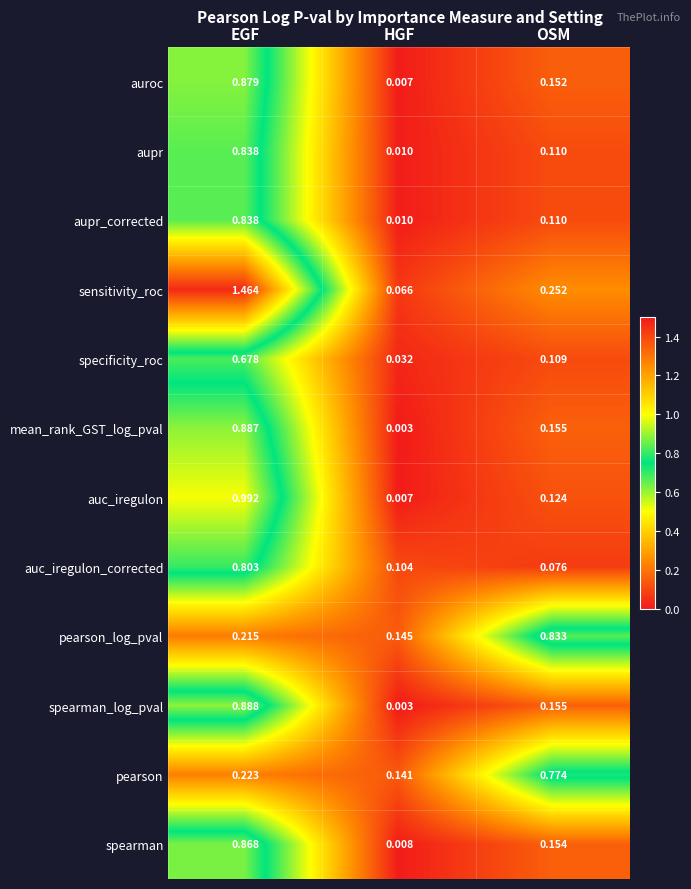

Is the value of auroc at EGF greater than the value of aupr_corrected at OSM?

Yes